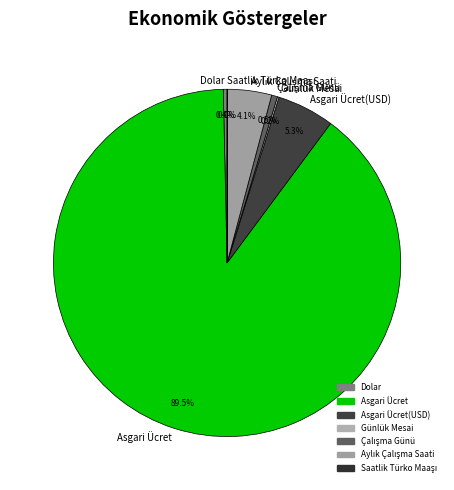

Does Asgari Ücret represent more than half of the total?

Yes